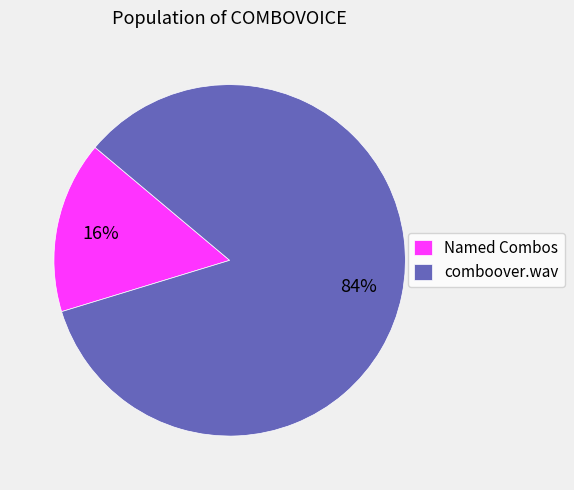

Does Named Combos represent more than half of the total?

No